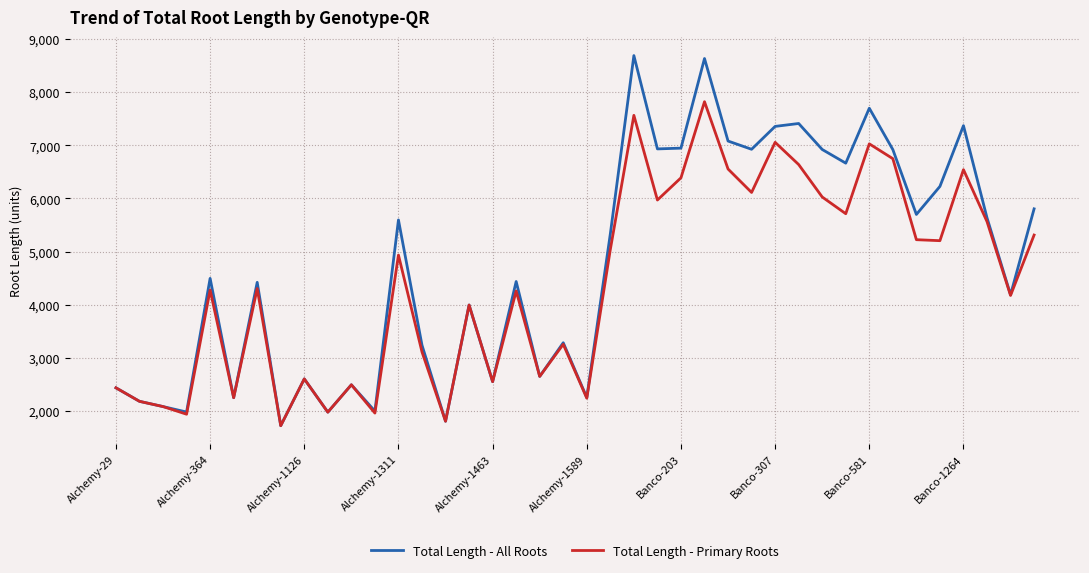

Which series has the largest total across all categories?

Total Length - All Roots